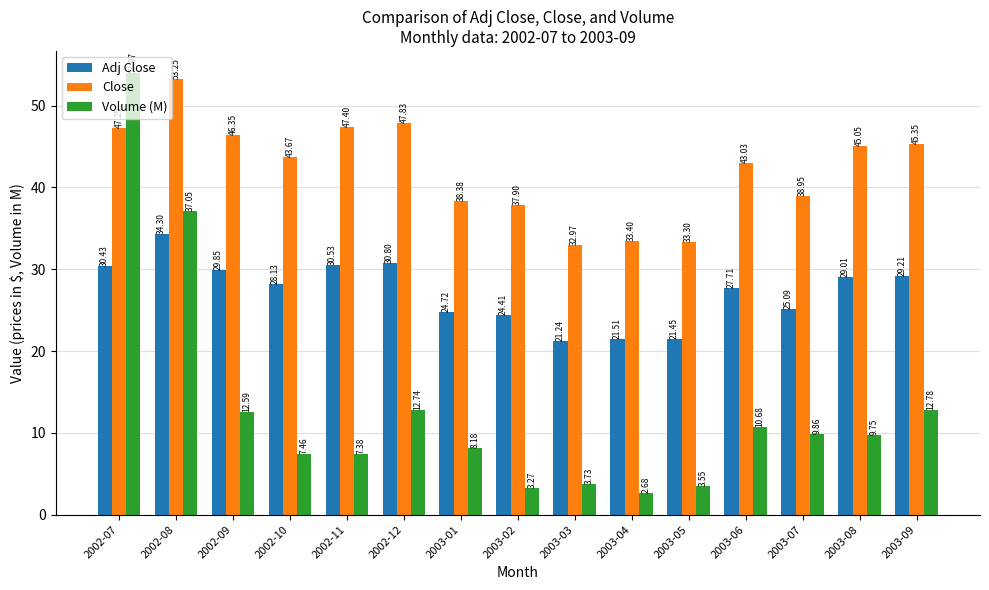

Where is Volume (M) nearest to the value 28?

2002-08